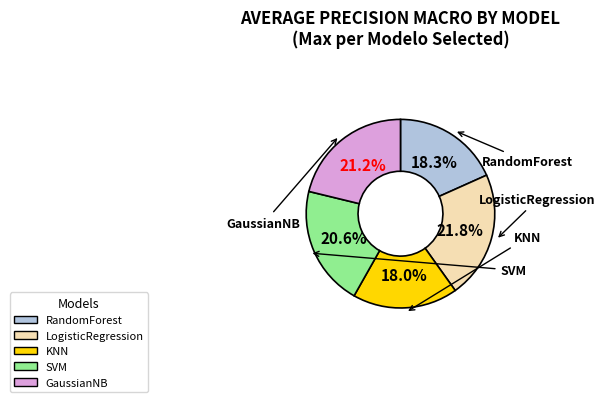

How many slices are in this pie chart?

5